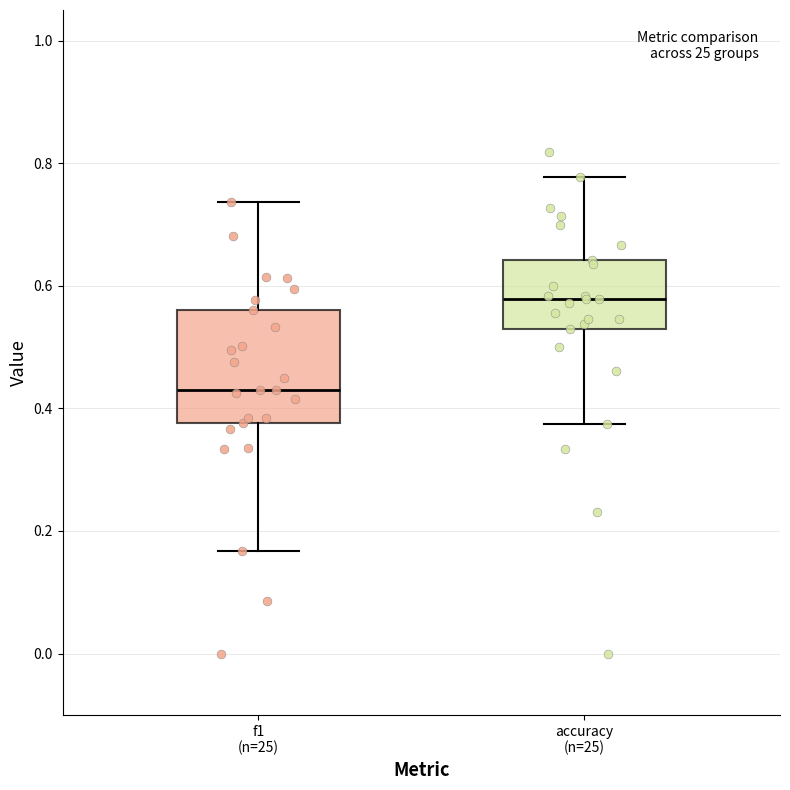

Which box is the tallest, from its lower edge to its upper edge?

f1 (n=25)